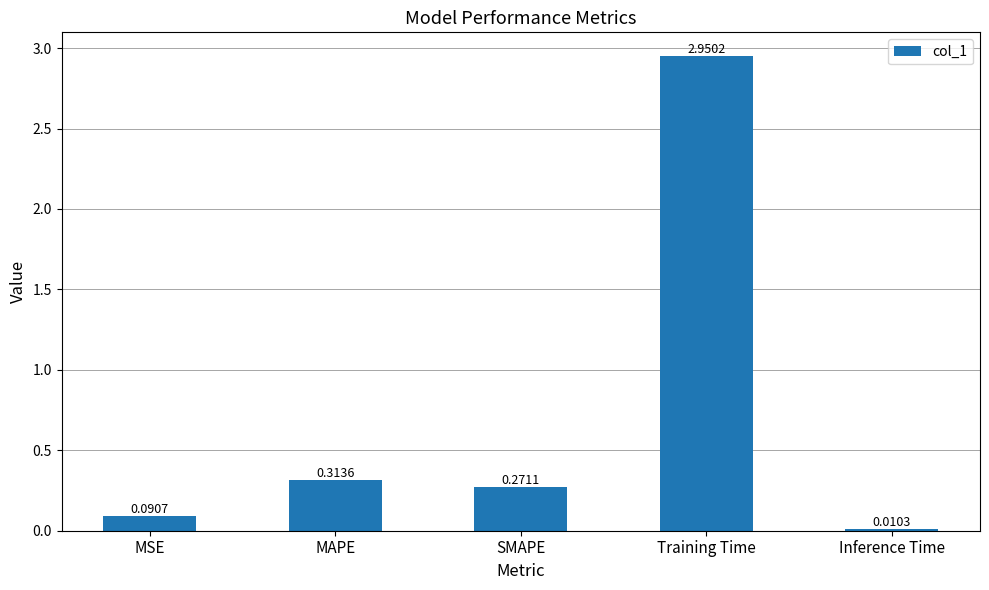

Is it true that the value at MAPE is 0.1?

False